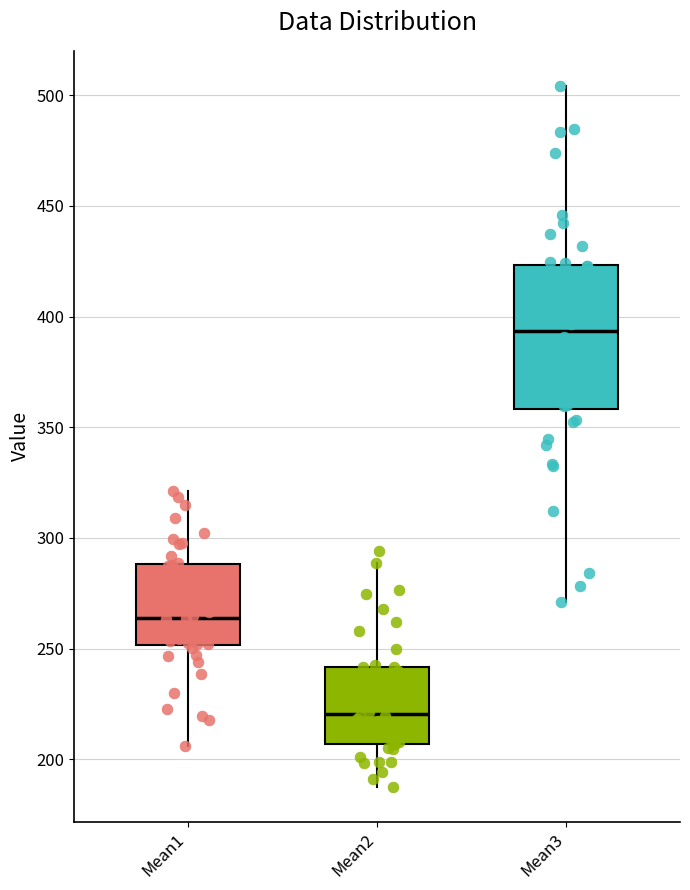

Reading left to right, transcribe this box plot: for each box, give where its median line is, the range the box spans, and where its two whiskers end, as read against the y-axis. The values are not printed on the chart, so give them approximately, as read against the axis.

Mean1: median 265, box 250 to 290, whiskers 205 to 320
Mean2: median 220, box 205 to 240, whiskers 190 to 290
Mean3: median 395, box 360 to 425, whiskers 270 to 505